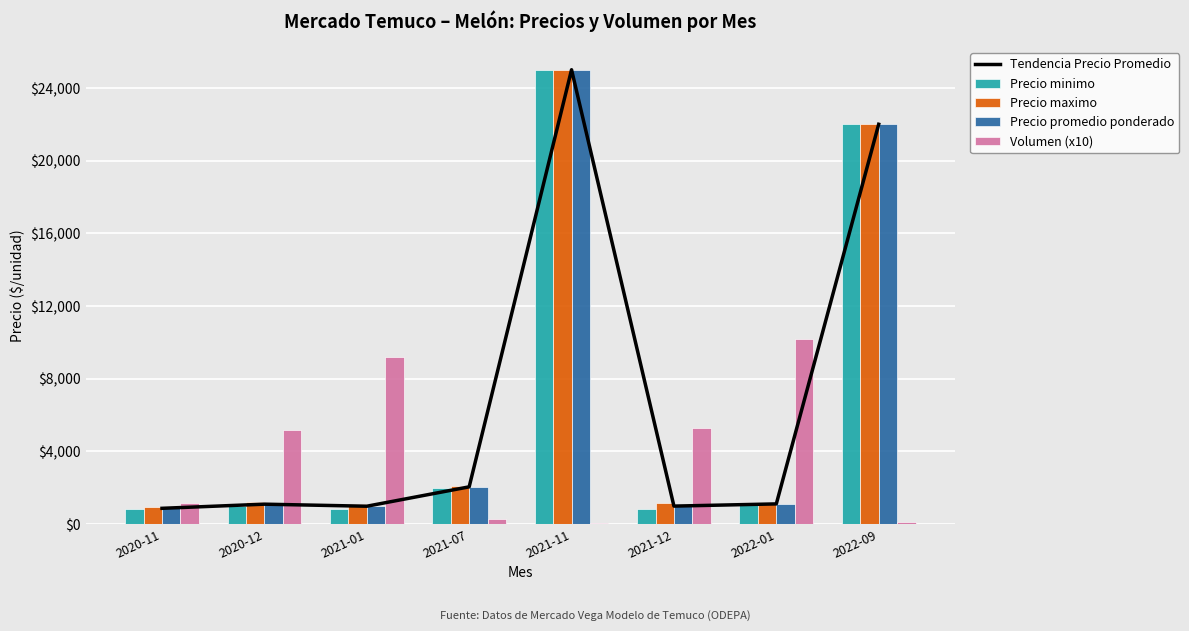

At which category does the chart reach its peak across all series?

2021-11